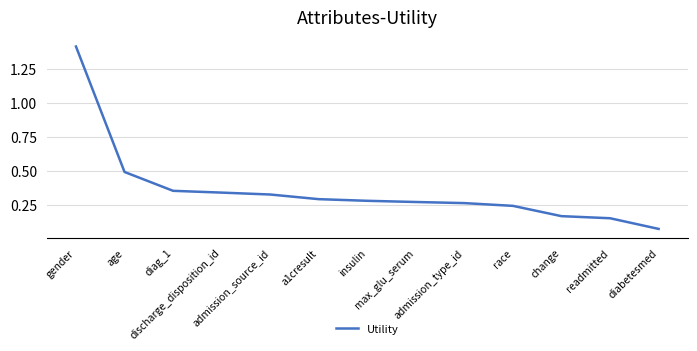

What position from the left is admission_source_id?

5